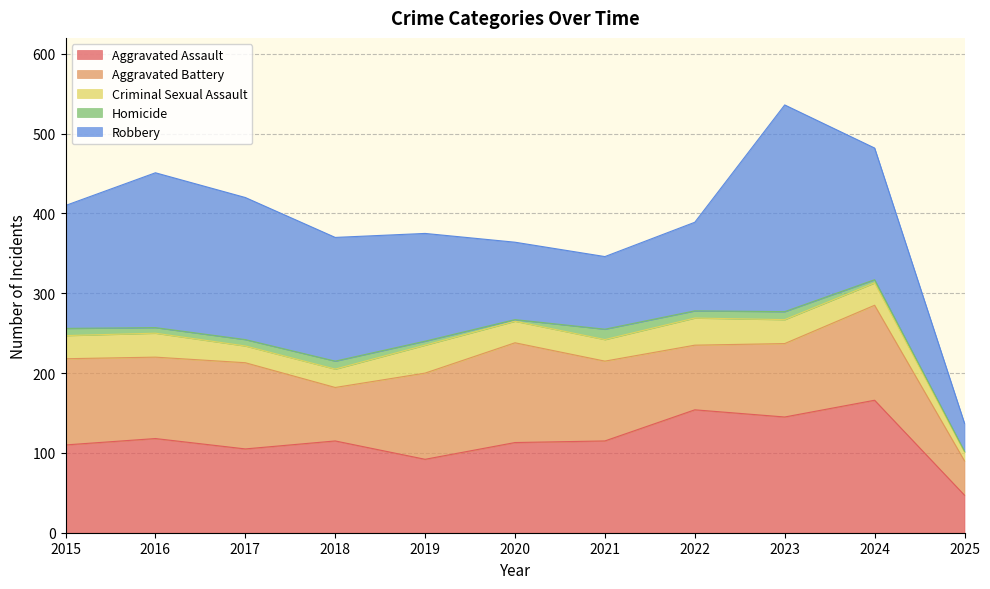

Count the number of categories in the chart.

11